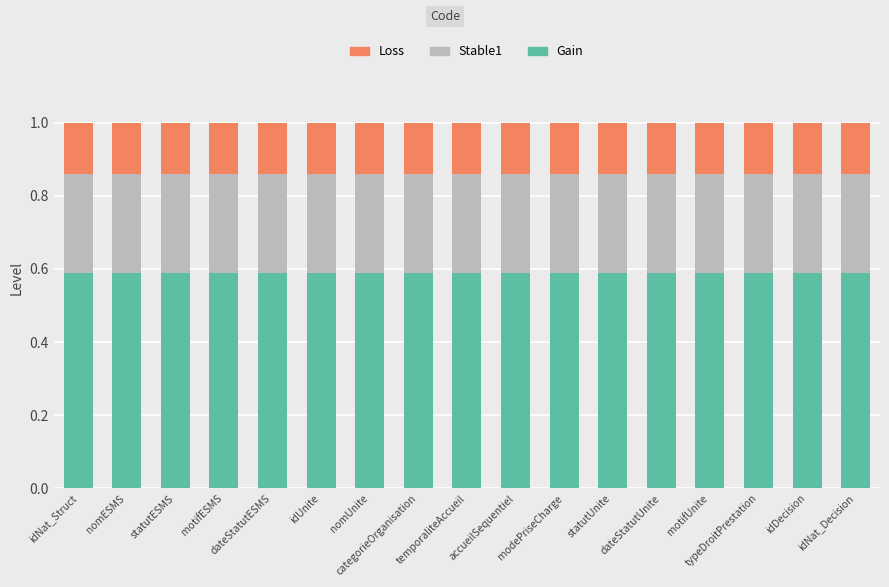

What is the sum of all Gain values?

10.0